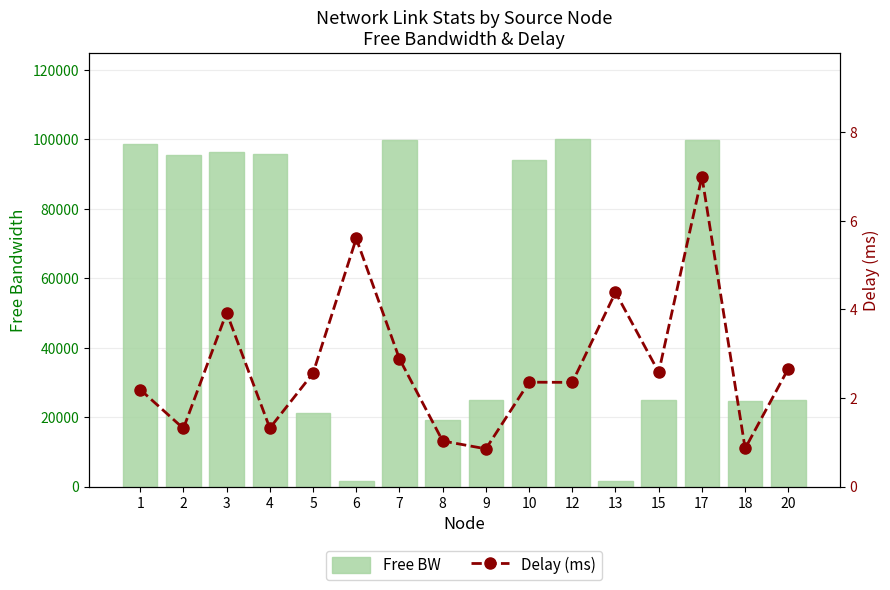

True or false: Delay (ms) has a value of 3.4 at 10.

False